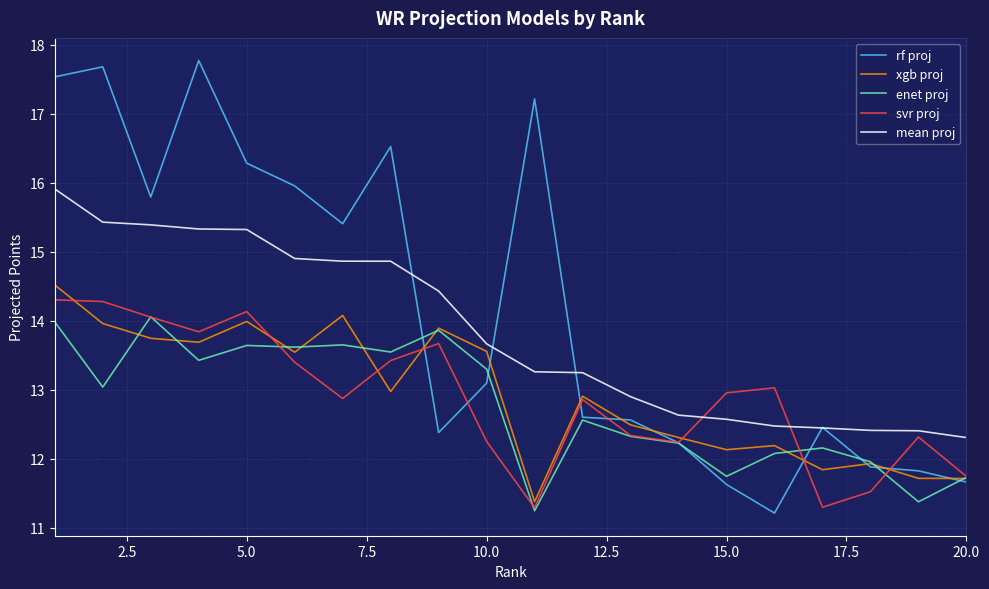

Which series has the largest total across all categories?

rf proj